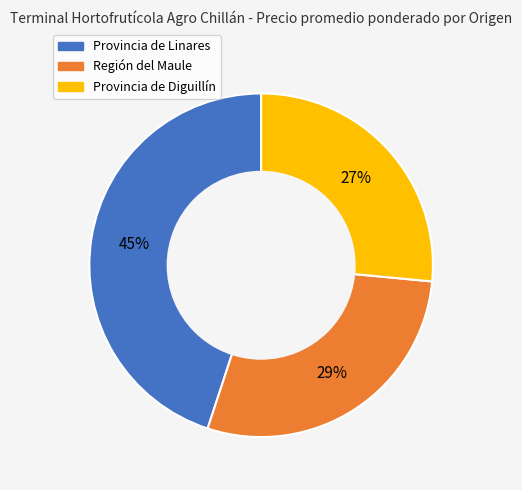

To the nearest percent, what is the average slice percentage?

33%